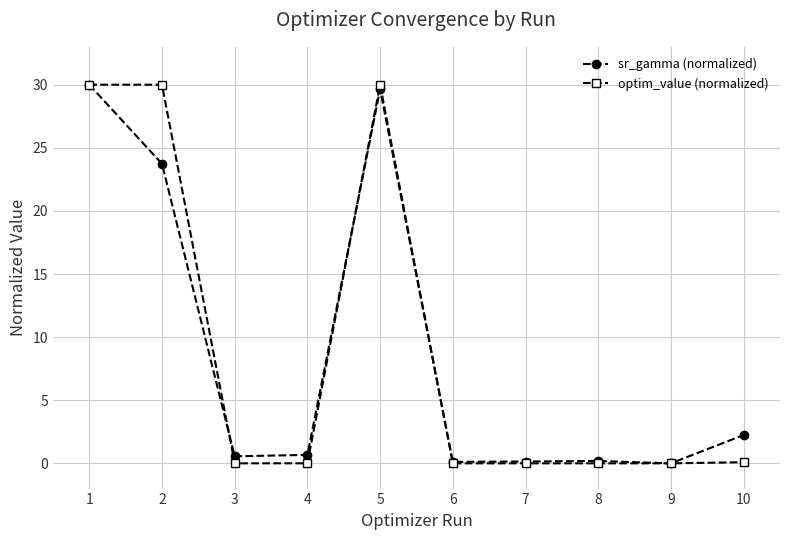

Which series changed the most between 3 and 5?

optim_value (normalized)